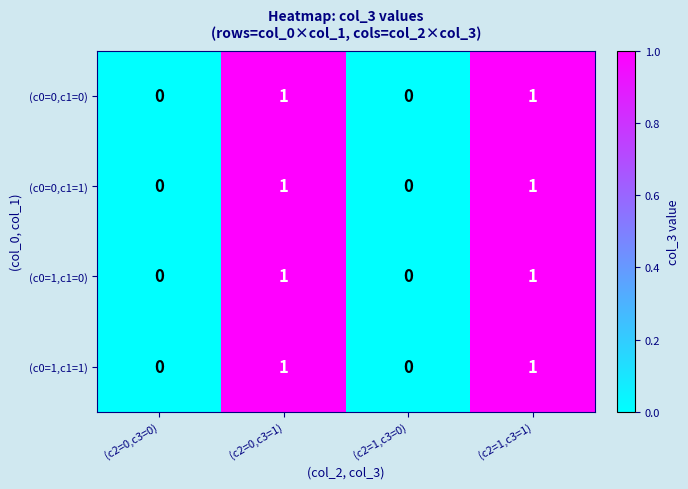

True or false: (c0=1,c1=0) has a value of 2 at (c2=1,c3=1).

False